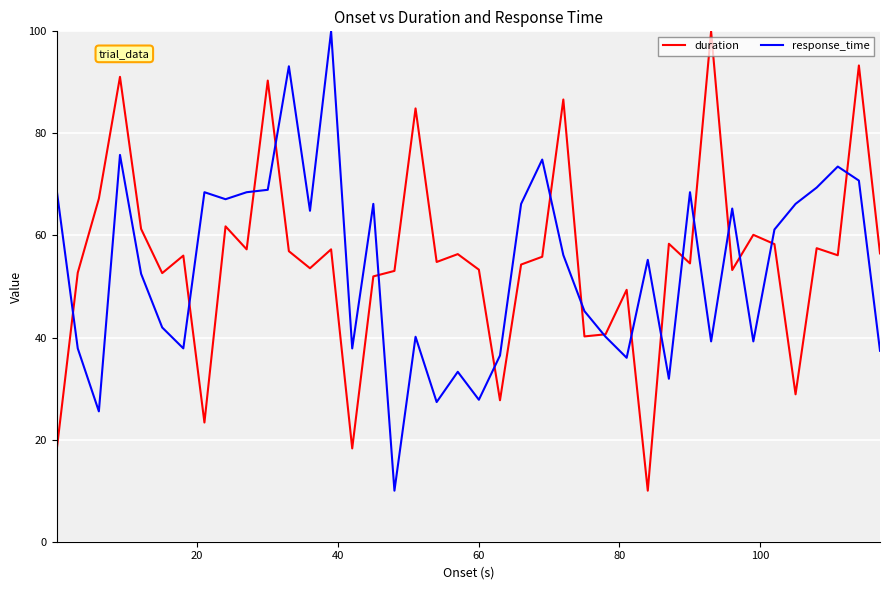

Which series ends up on top after the final intersection of duration and response_time?

duration